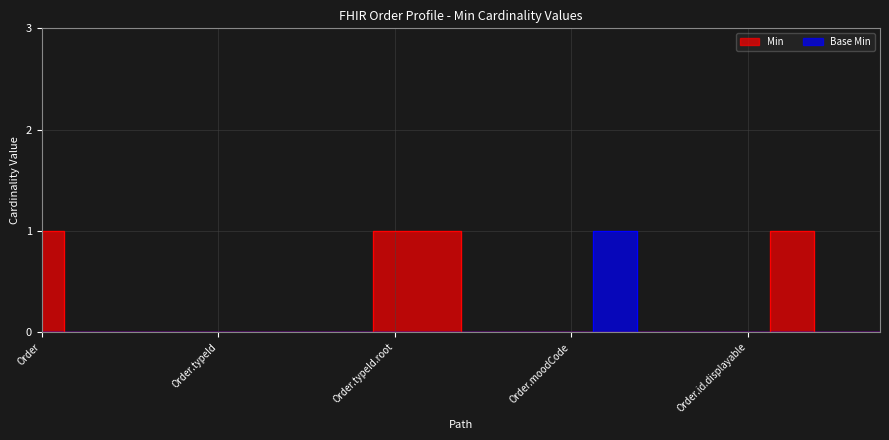

How many lines are shown in the chart?

2